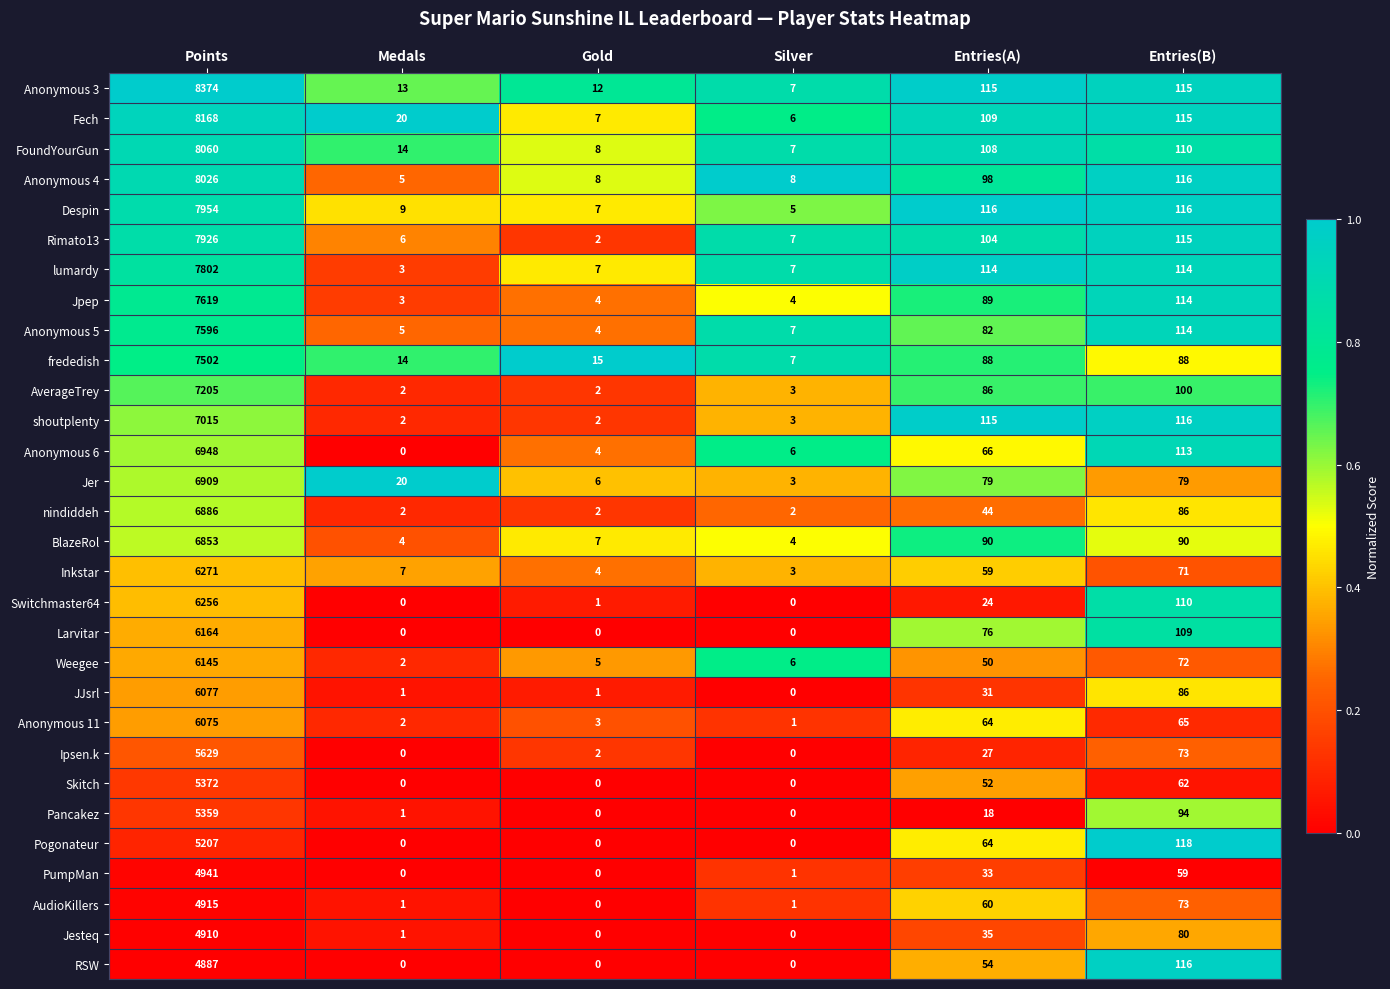

What is the sum of the Despin values at Silver and Entries(A)?

121